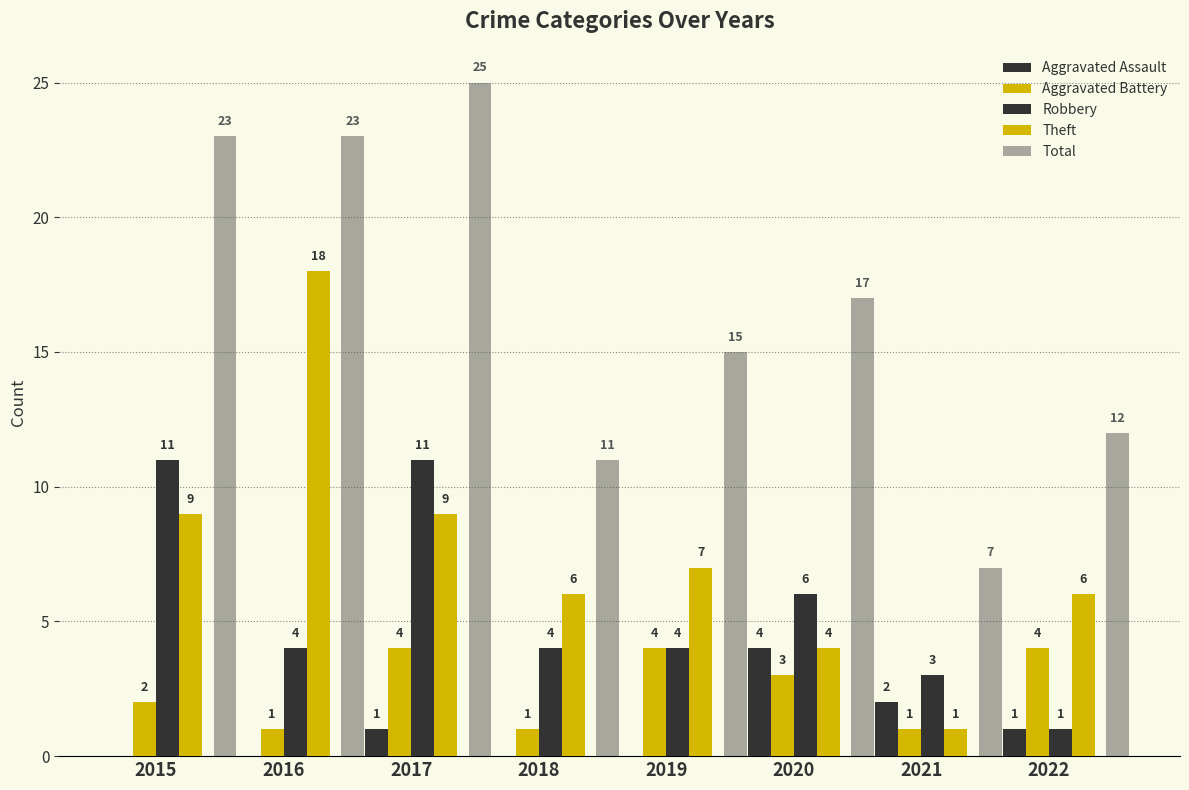

What is the value of the Theft bar at the 6th from the left?

4